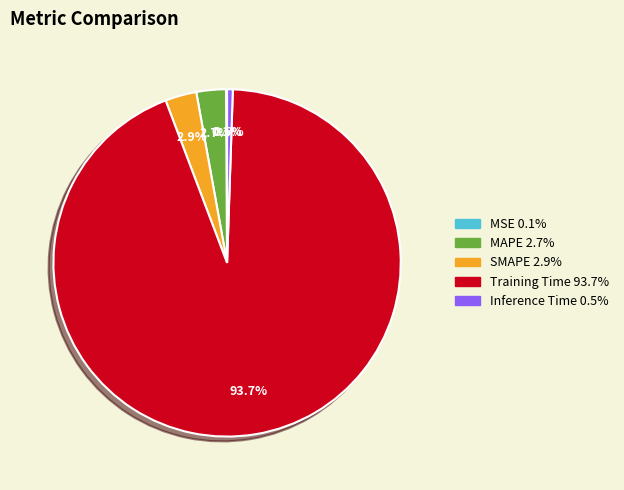

To the nearest percent, what percentage of the pie is MAPE?

3%